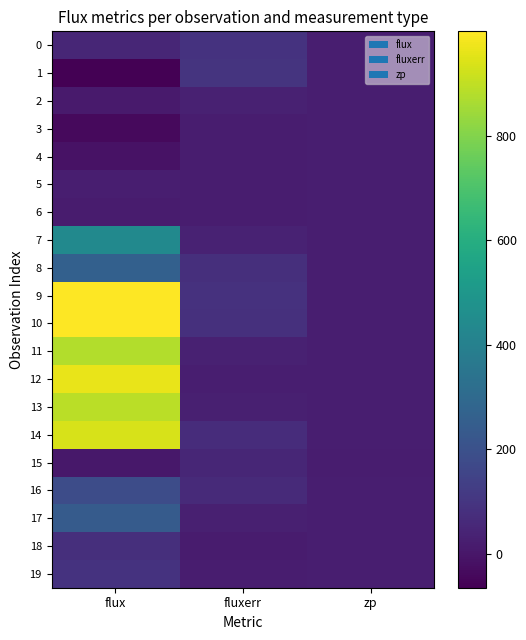

Reading left to right, transcribe all the data shown in this chart.

0: flux=51.9	fluxerr=90.3	zp=25.4
1: flux=-64.3	fluxerr=96.2	zp=26.1
2: flux=13.8	fluxerr=35.3	zp=25.5
3: flux=-35.9	fluxerr=20.9	zp=26.1
4: flux=-14.3	fluxerr=19.1	zp=26.2
5: flux=24.9	fluxerr=21.6	zp=25.5
6: flux=18.5	fluxerr=22.6	zp=26.1
7: flux=442.2	fluxerr=37.9	zp=26.3
8: flux=262.9	fluxerr=78.4	zp=24.6
9: flux=999.4	fluxerr=86.6	zp=26.2
10: flux=997.1	fluxerr=83.0	zp=26.2
11: flux=875.7	fluxerr=32.5	zp=26.2
12: flux=964.1	fluxerr=25.8	zp=26.2
13: flux=888.1	fluxerr=29.3	zp=26.2
14: flux=936.8	fluxerr=71.3	zp=26.3
15: flux=4.6	fluxerr=49.3	zp=23.0
16: flux=181.7	fluxerr=60.5	zp=26.2
17: flux=242.3	fluxerr=30.1	zp=26.2
18: flux=79.8	fluxerr=17.7	zp=26.2
19: flux=90.7	fluxerr=22.4	zp=26.1